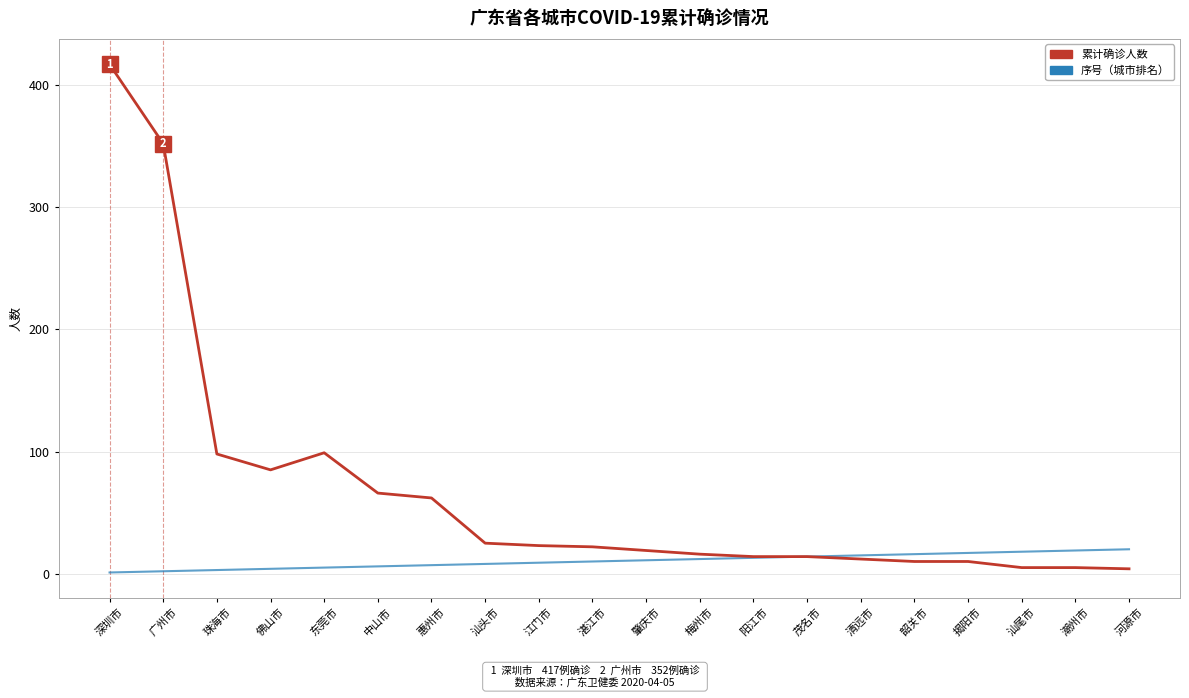

What is the maximum value shown in the chart?

417